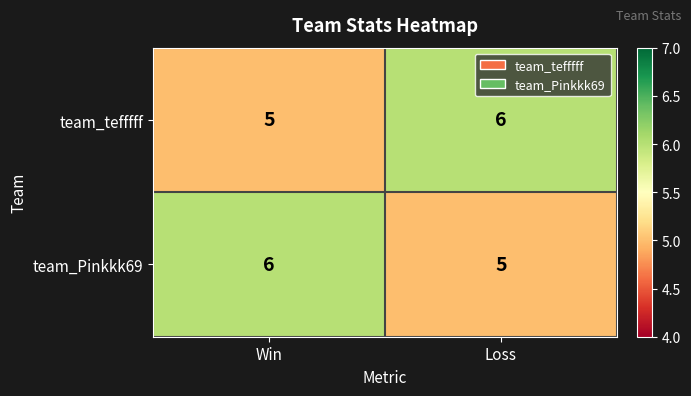

What value does the team_Pinkkk69 series have at Loss?

5